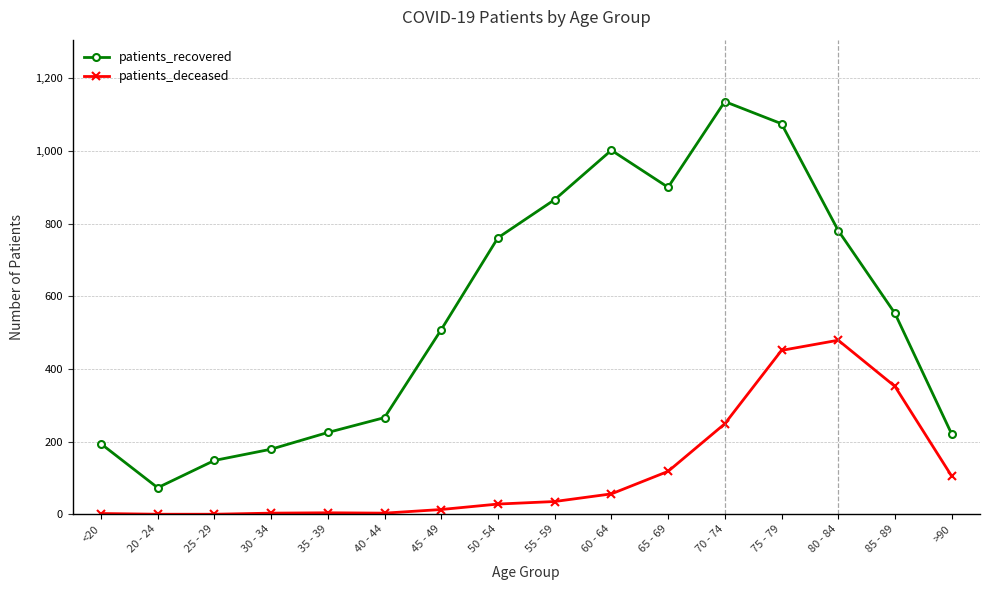

Between 30 - 34 and 70 - 74, which series saw the biggest shift?

patients_recovered